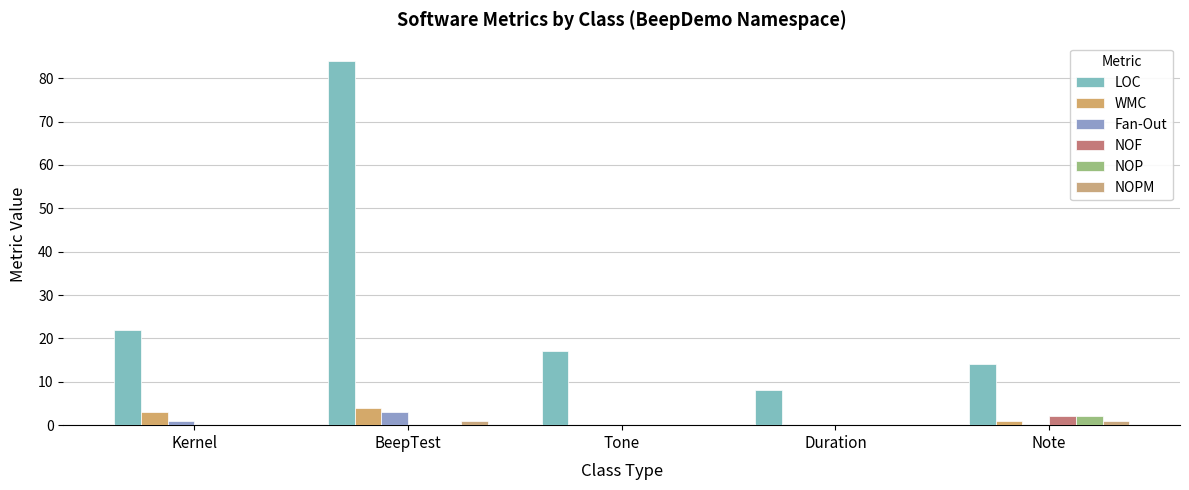

At which category is the sum across all series the highest?

BeepTest